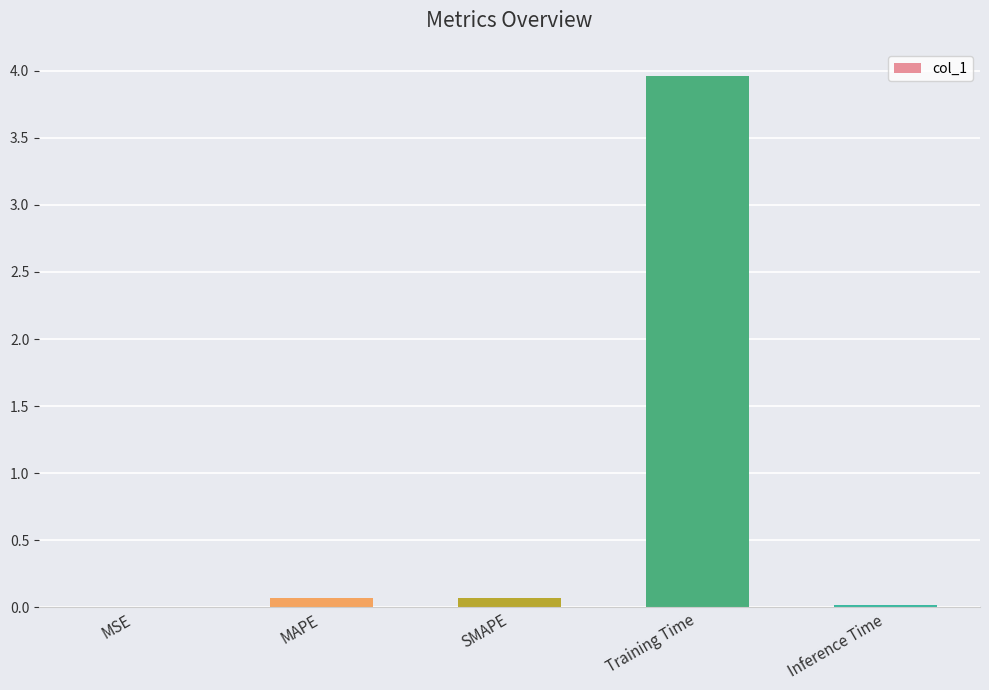

What is the maximum value shown in the chart?

4.0